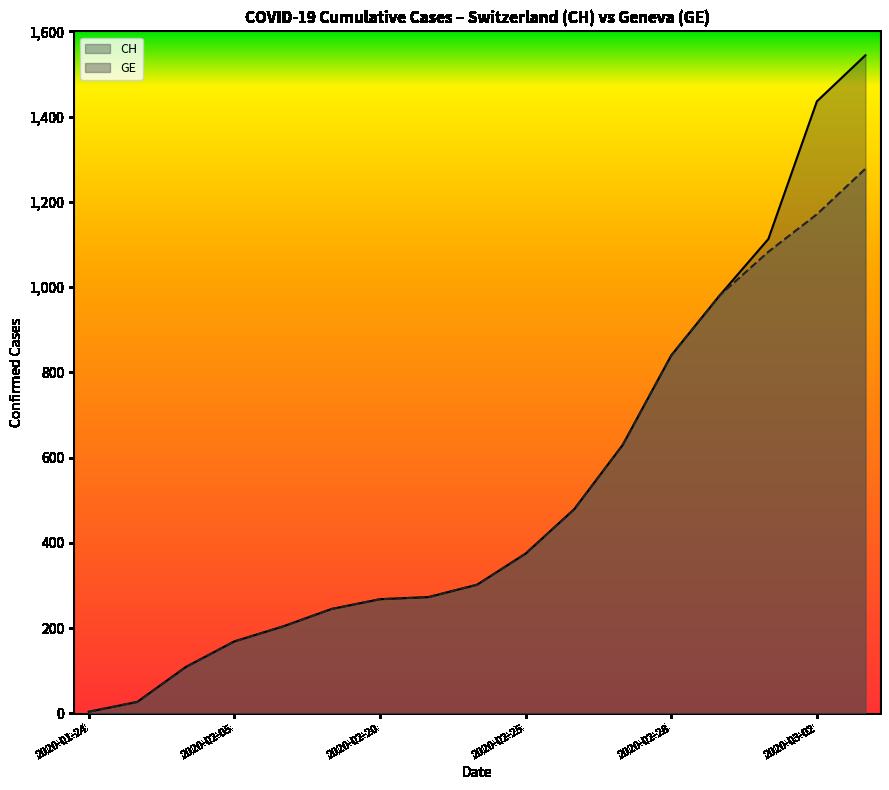

True or false: GE and CH intersect in this chart.

False